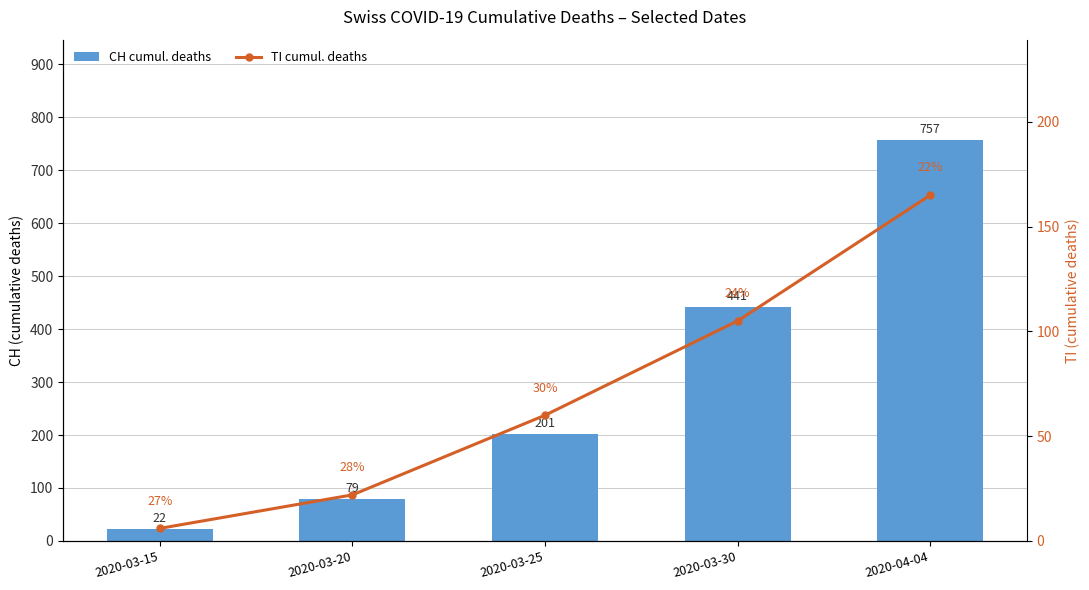

What is the sum of all TI cumul. deaths values?

358